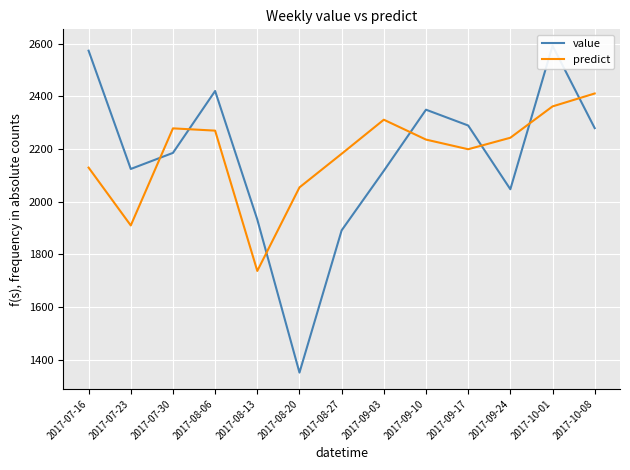

What is the difference between the predict values at 2017-08-20 and 2017-08-06?

215.5